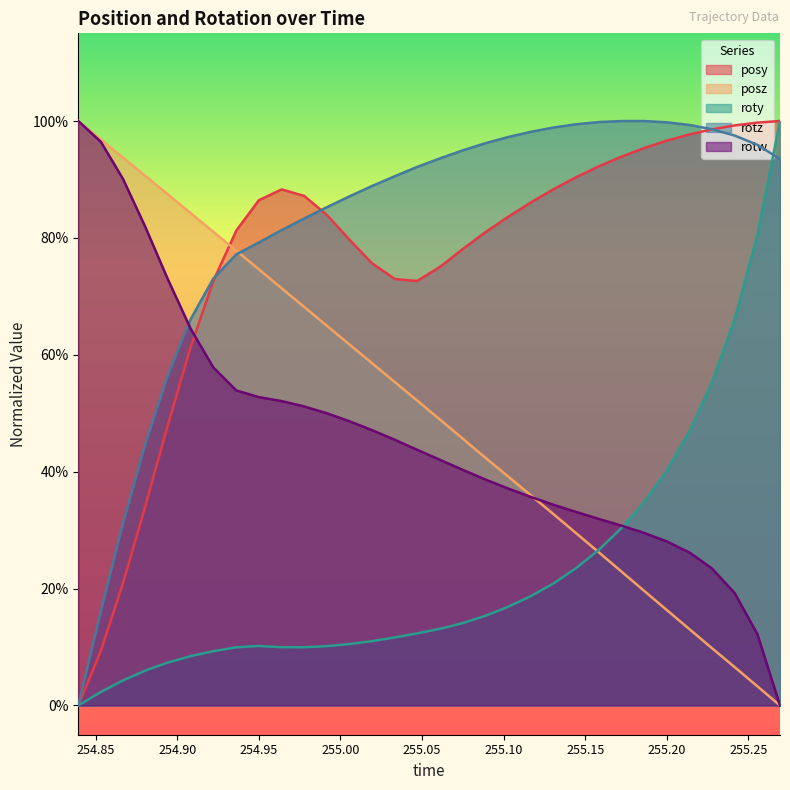

What is the label of the 18th point from the right?

255.0334